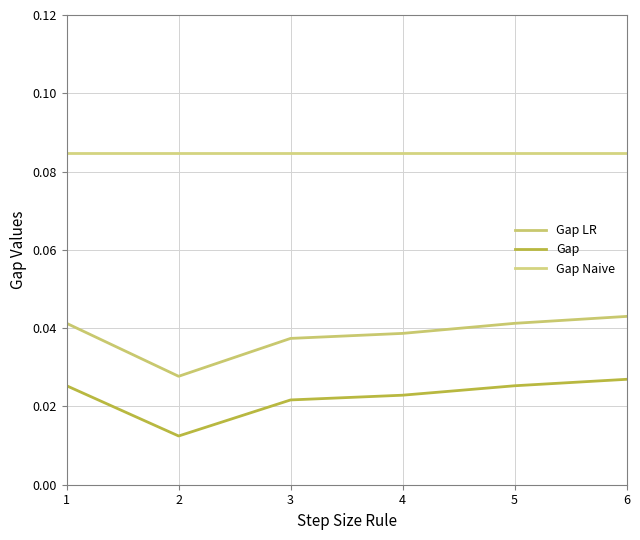

Is the value of Gap LR at 5 greater than the value of Gap Naive at 2?

No